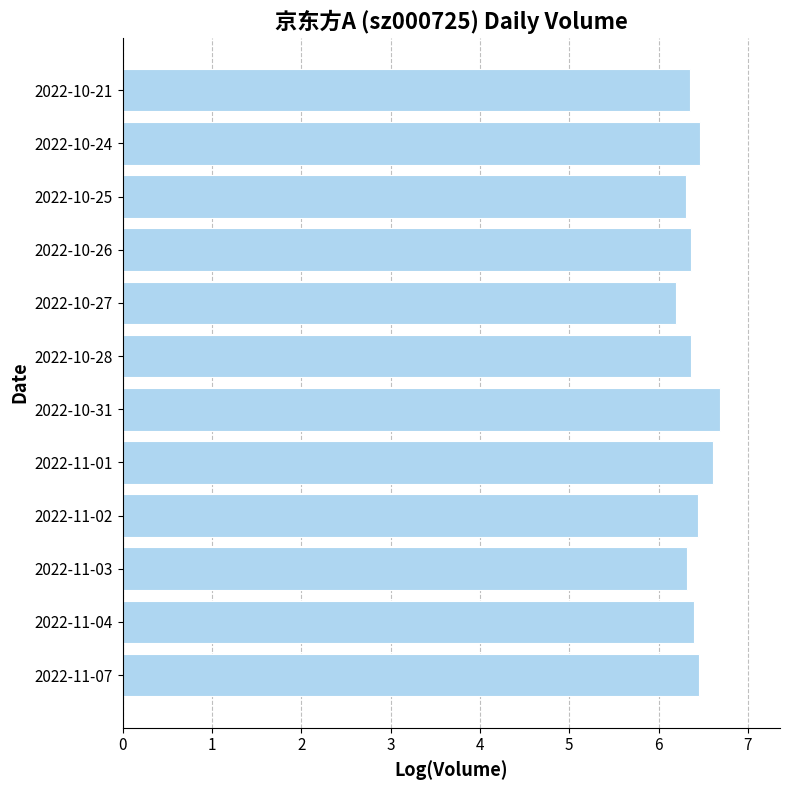

What is the ratio of the value at 2022-11-04 to the value at 2022-10-26?

1.0